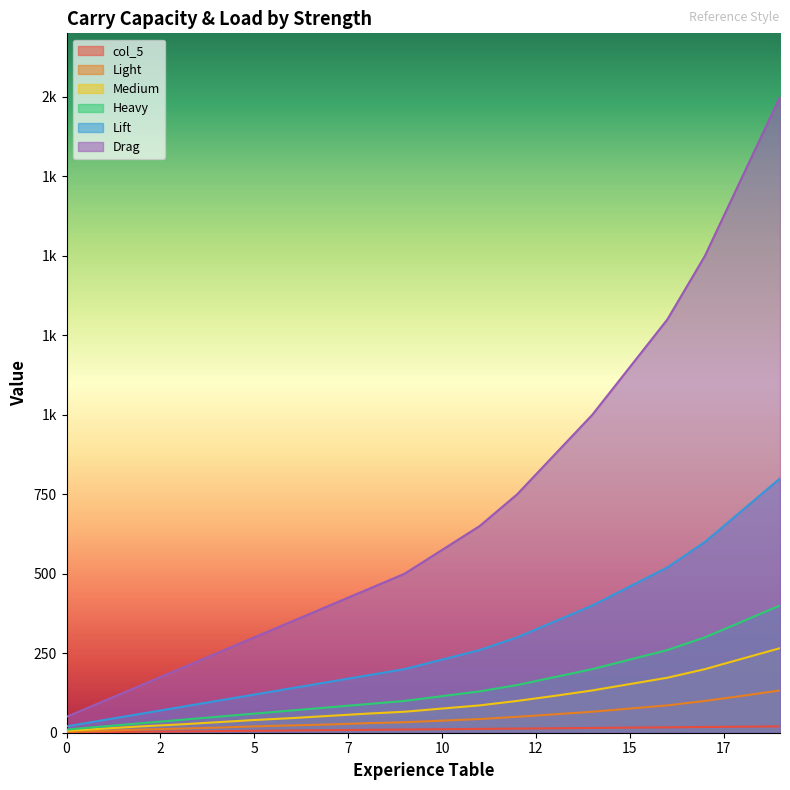

Reading right to left, extract all data points from this chart.

col_5: 20	19	18	17	16	15	14	13	12	11	10	9	8	7	6	5	4	3	2	1
Light: 133	116	100	86	76	66	58	50	43	38	33	30	26	23	20	16	13	10	6	3
Medium: 266	233	200	173	153	133	116	100	86	76	66	60	53	46	40	33	26	20	13	6
Heavy: 400	350	300	260	230	200	175	150	130	115	100	90	80	70	60	50	40	30	20	10
Lift: 800	700	600	520	460	400	350	300	260	230	200	180	160	140	120	100	80	60	40	20
Drag: 2000	1750	1500	1300	1150	1000	875	750	650	575	500	450	400	350	300	250	200	150	100	50